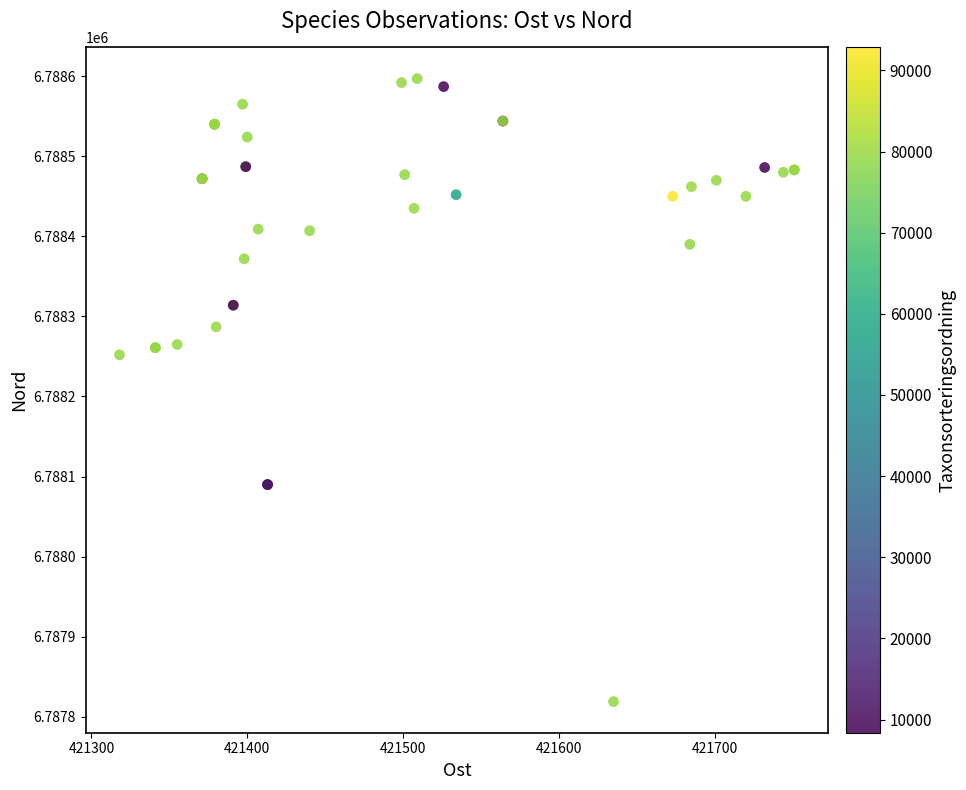

What Y value in the scatter plot is closest to 6788208?

6788252